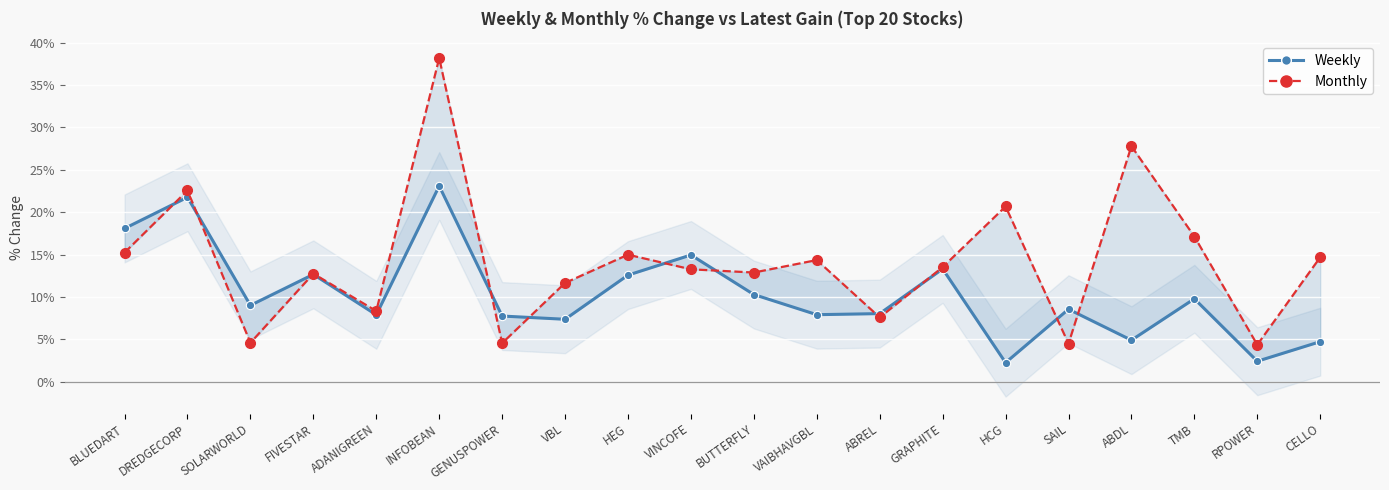

True or false: Monthly has a value of 4.4 at RPOWER.

True